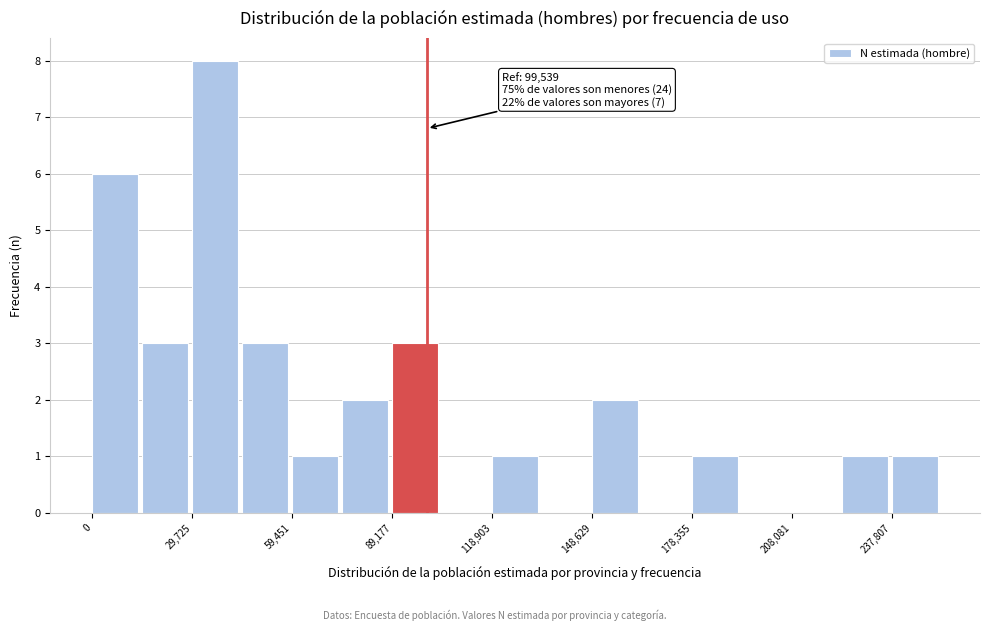

Read against the x-axis, roughly where is the centre of the tallest bar?

35000